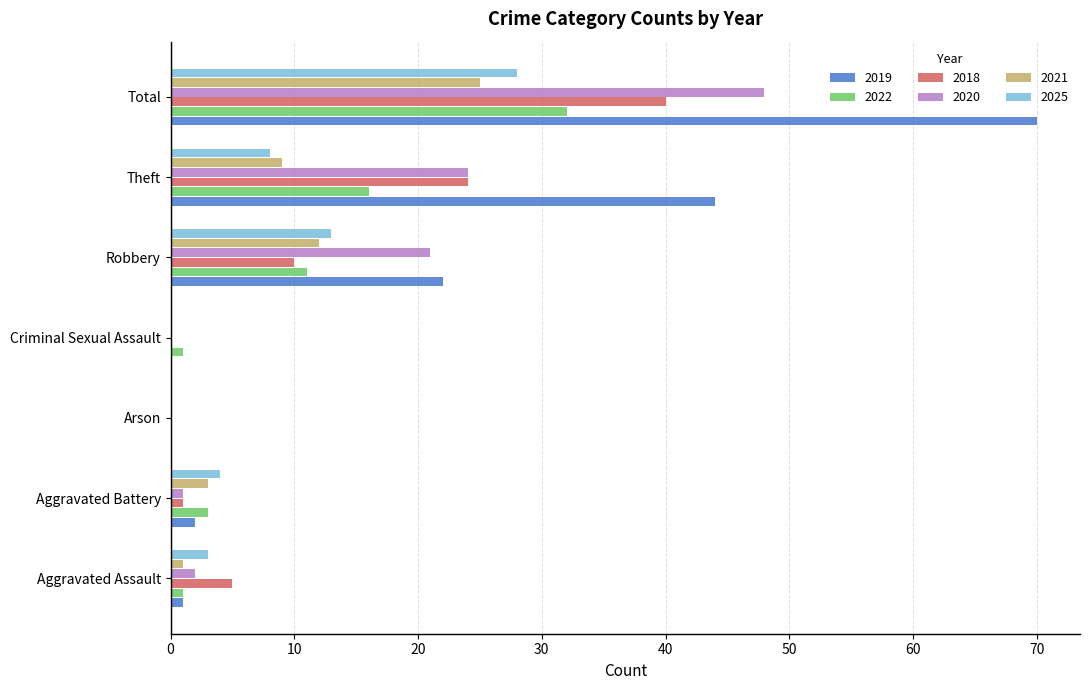

What is the total value across all series at Total?

243